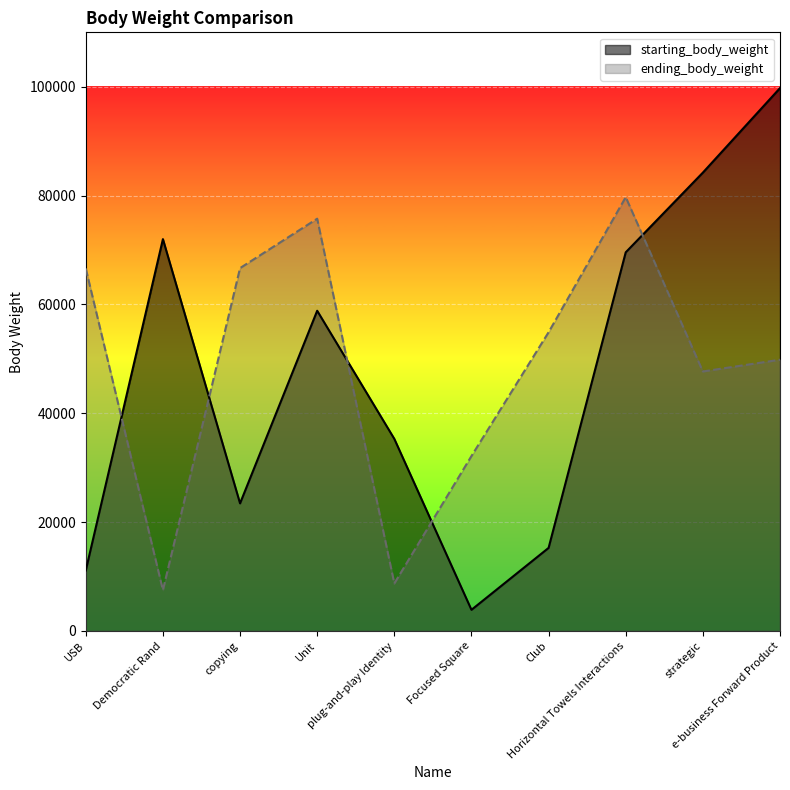

True or false: starting_body_weight has a value of 7973 at plug-and-play Identity.

False